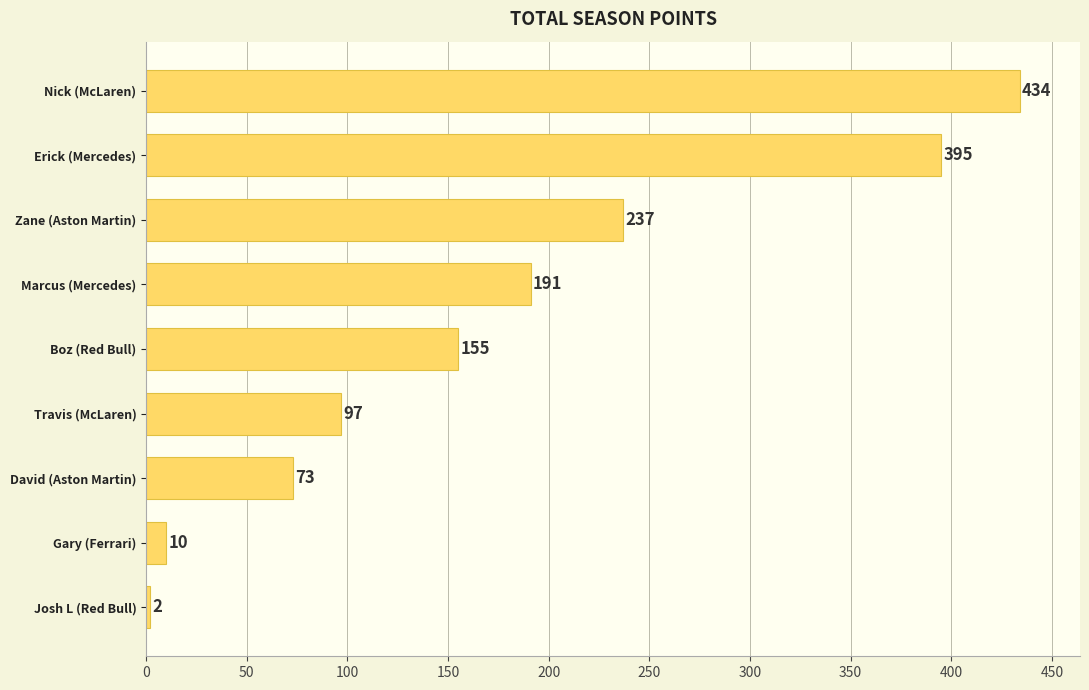

Where is the data nearest to the value 218?

Zane (Aston Martin)